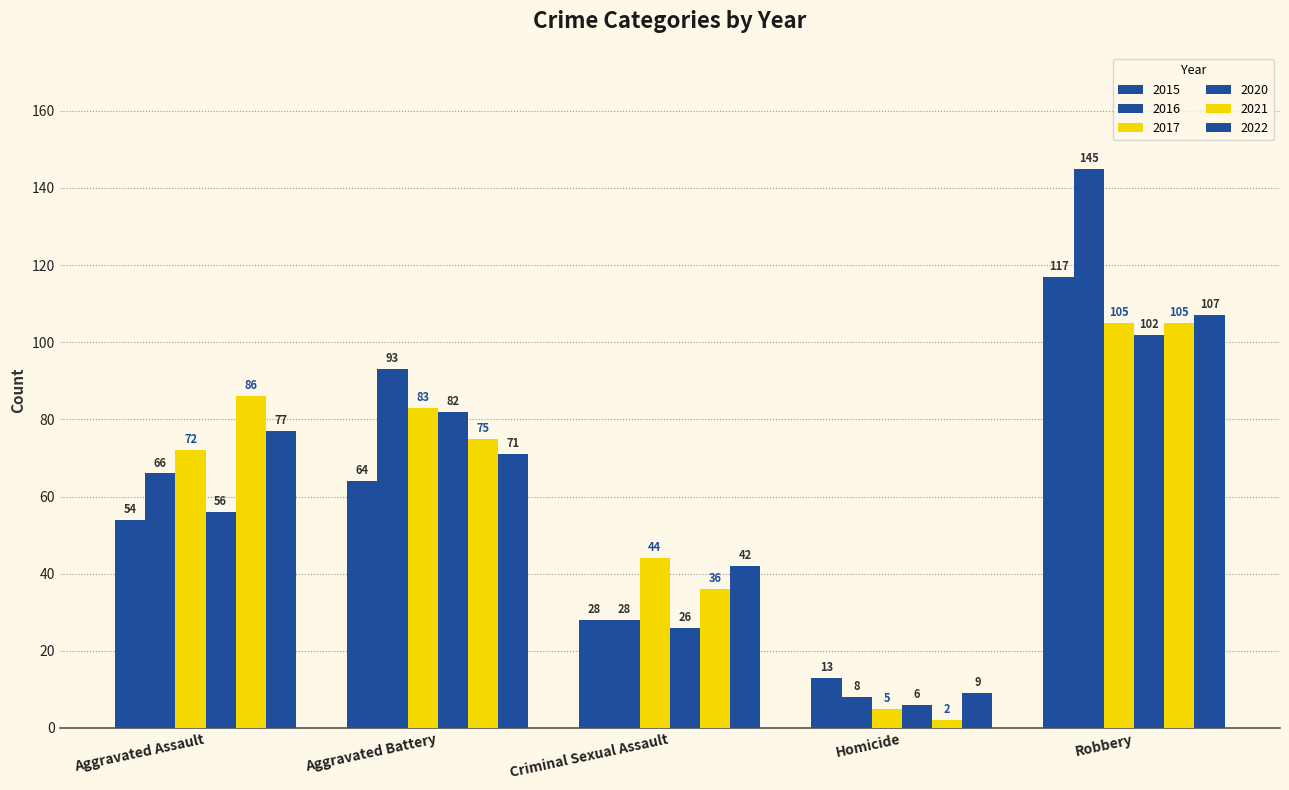

True or false: 2020 has a value of 102 at Robbery.

True